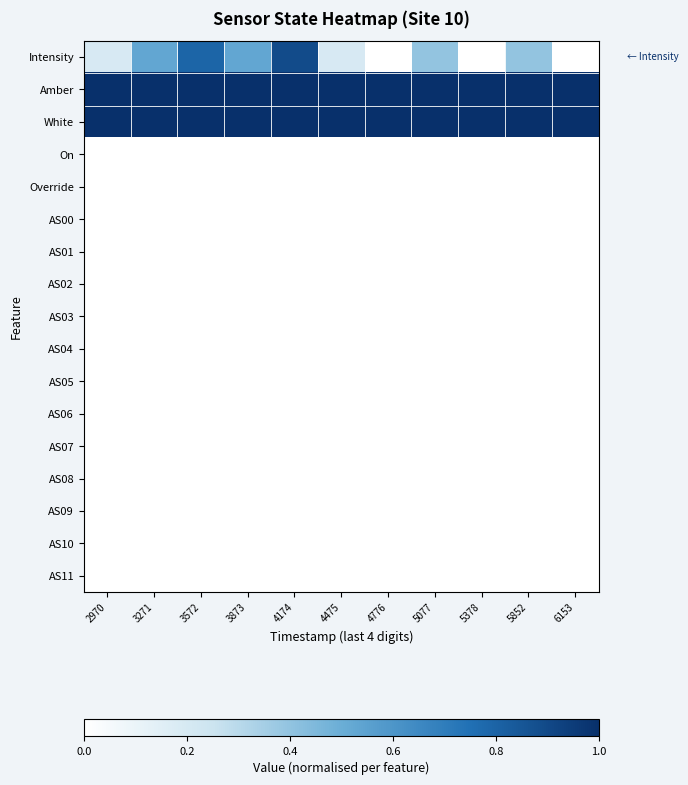

Reading right to left, what are all the values shown in this chart?

Intensity: 6153=0.0	5852=0.4	5378=0.0	5077=0.4	4776=0.0	4475=0.2	4174=0.9	3873=0.5	3572=0.8	3271=0.5	2970=0.2
Amber: 6153=1.0	5852=1.0	5378=1.0	5077=1.0	4776=1.0	4475=1.0	4174=1.0	3873=1.0	3572=1.0	3271=1.0	2970=1.0
White: 6153=1.0	5852=1.0	5378=1.0	5077=1.0	4776=1.0	4475=1.0	4174=1.0	3873=1.0	3572=1.0	3271=1.0	2970=1.0
On: 6153=0.0	5852=0.0	5378=0.0	5077=0.0	4776=0.0	4475=0.0	4174=0.0	3873=0.0	3572=0.0	3271=0.0	2970=0.0
Override: 6153=0.0	5852=0.0	5378=0.0	5077=0.0	4776=0.0	4475=0.0	4174=0.0	3873=0.0	3572=0.0	3271=0.0	2970=0.0
AS00: 6153=0.0	5852=0.0	5378=0.0	5077=0.0	4776=0.0	4475=0.0	4174=0.0	3873=0.0	3572=0.0	3271=0.0	2970=0.0
AS01: 6153=0.0	5852=0.0	5378=0.0	5077=0.0	4776=0.0	4475=0.0	4174=0.0	3873=0.0	3572=0.0	3271=0.0	2970=0.0
AS02: 6153=0.0	5852=0.0	5378=0.0	5077=0.0	4776=0.0	4475=0.0	4174=0.0	3873=0.0	3572=0.0	3271=0.0	2970=0.0
AS03: 6153=0.0	5852=0.0	5378=0.0	5077=0.0	4776=0.0	4475=0.0	4174=0.0	3873=0.0	3572=0.0	3271=0.0	2970=0.0
AS04: 6153=0.0	5852=0.0	5378=0.0	5077=0.0	4776=0.0	4475=0.0	4174=0.0	3873=0.0	3572=0.0	3271=0.0	2970=0.0
AS05: 6153=0.0	5852=0.0	5378=0.0	5077=0.0	4776=0.0	4475=0.0	4174=0.0	3873=0.0	3572=0.0	3271=0.0	2970=0.0
AS06: 6153=0.0	5852=0.0	5378=0.0	5077=0.0	4776=0.0	4475=0.0	4174=0.0	3873=0.0	3572=0.0	3271=0.0	2970=0.0
AS07: 6153=0.0	5852=0.0	5378=0.0	5077=0.0	4776=0.0	4475=0.0	4174=0.0	3873=0.0	3572=0.0	3271=0.0	2970=0.0
AS08: 6153=0.0	5852=0.0	5378=0.0	5077=0.0	4776=0.0	4475=0.0	4174=0.0	3873=0.0	3572=0.0	3271=0.0	2970=0.0
AS09: 6153=0.0	5852=0.0	5378=0.0	5077=0.0	4776=0.0	4475=0.0	4174=0.0	3873=0.0	3572=0.0	3271=0.0	2970=0.0
AS10: 6153=0.0	5852=0.0	5378=0.0	5077=0.0	4776=0.0	4475=0.0	4174=0.0	3873=0.0	3572=0.0	3271=0.0	2970=0.0
AS11: 6153=0.0	5852=0.0	5378=0.0	5077=0.0	4776=0.0	4475=0.0	4174=0.0	3873=0.0	3572=0.0	3271=0.0	2970=0.0